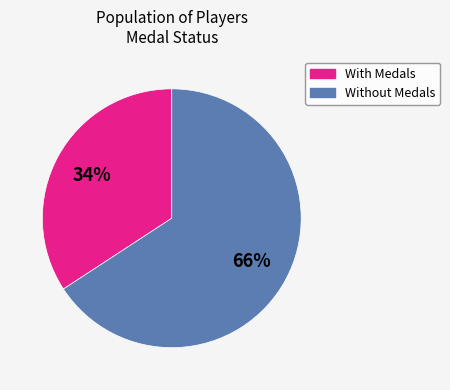

Does any single category account for the majority?

Yes